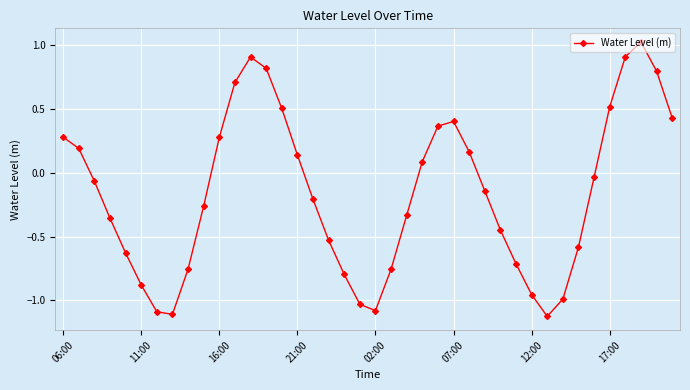

What is the value of the 17th point from the left?

-0.2